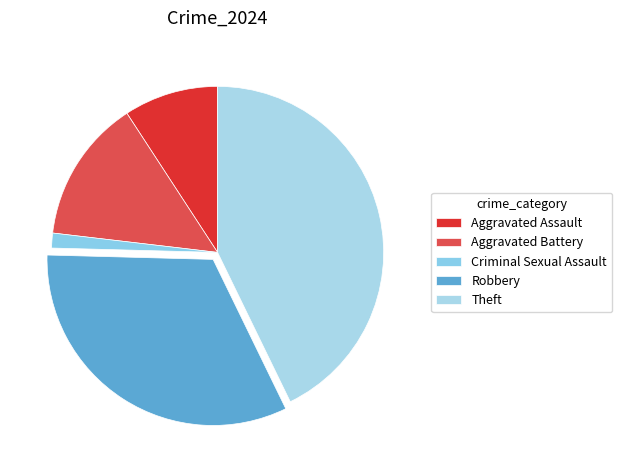

What percentage is the Aggravated Battery slice, to the nearest percent?

14%